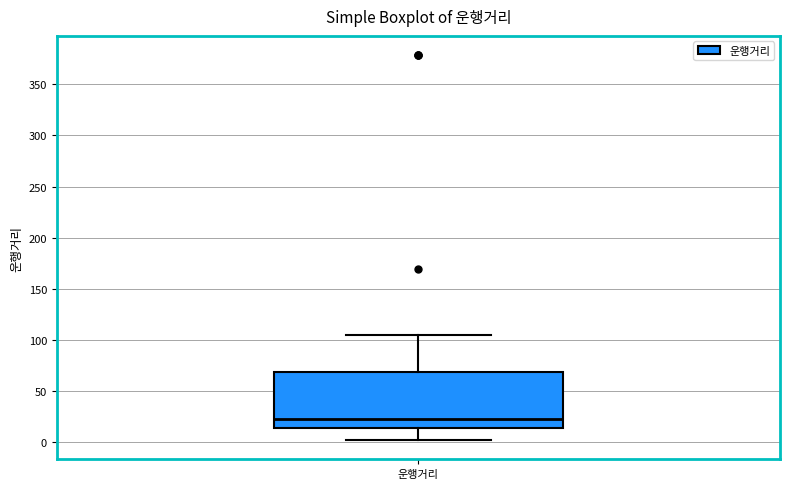

Where is the lower edge of the box for 운행거리 on the y-axis? The values are not printed on the chart, so give them approximately, as read against the axis.

15